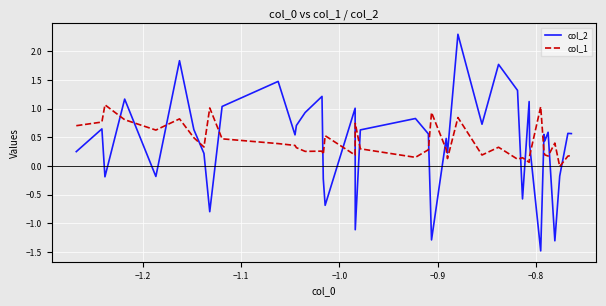

Which series has the largest range (max minus min)?

col_2